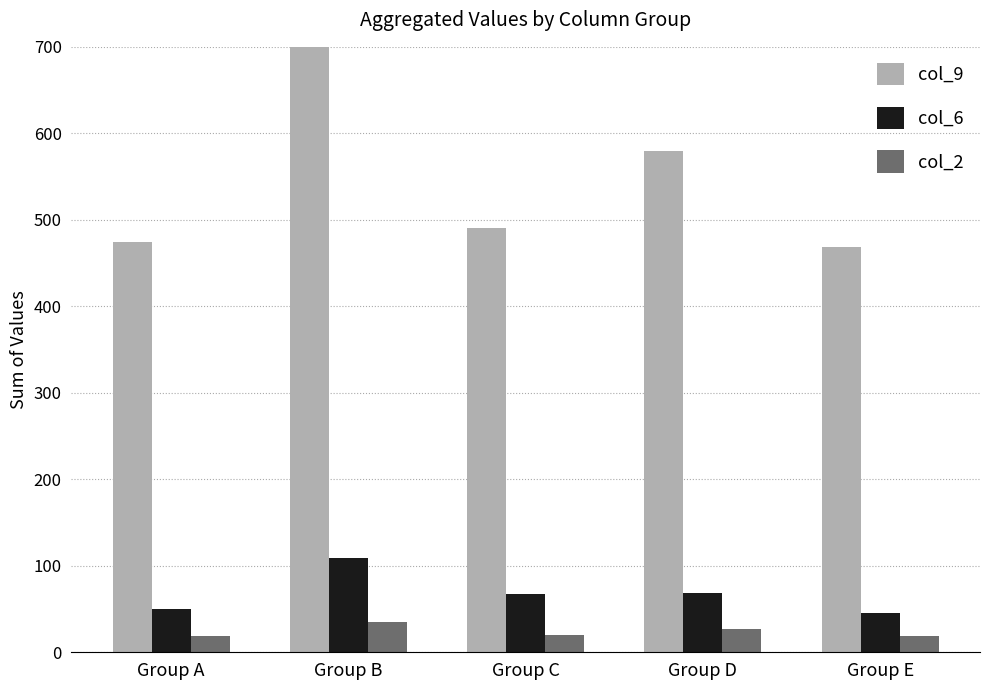

What is the difference between the maximum and minimum values in the col_6 series?

64